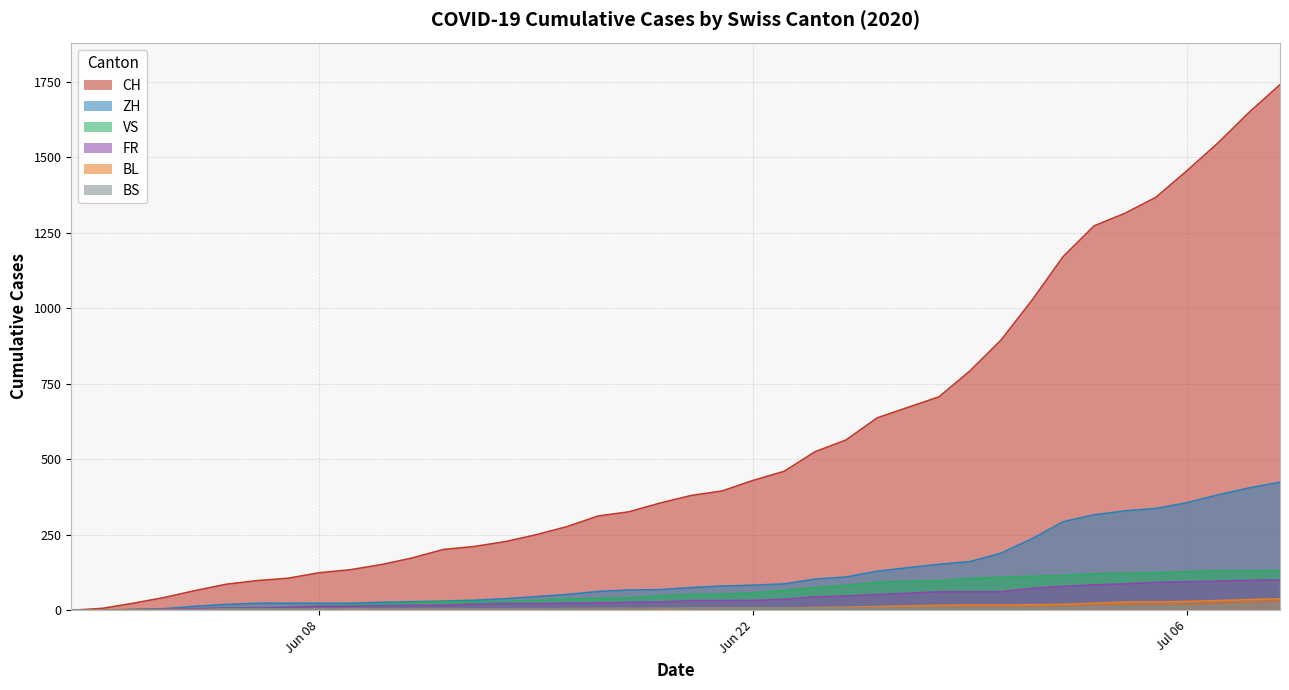

At which category does the chart reach its peak across all series?

2020-07-09